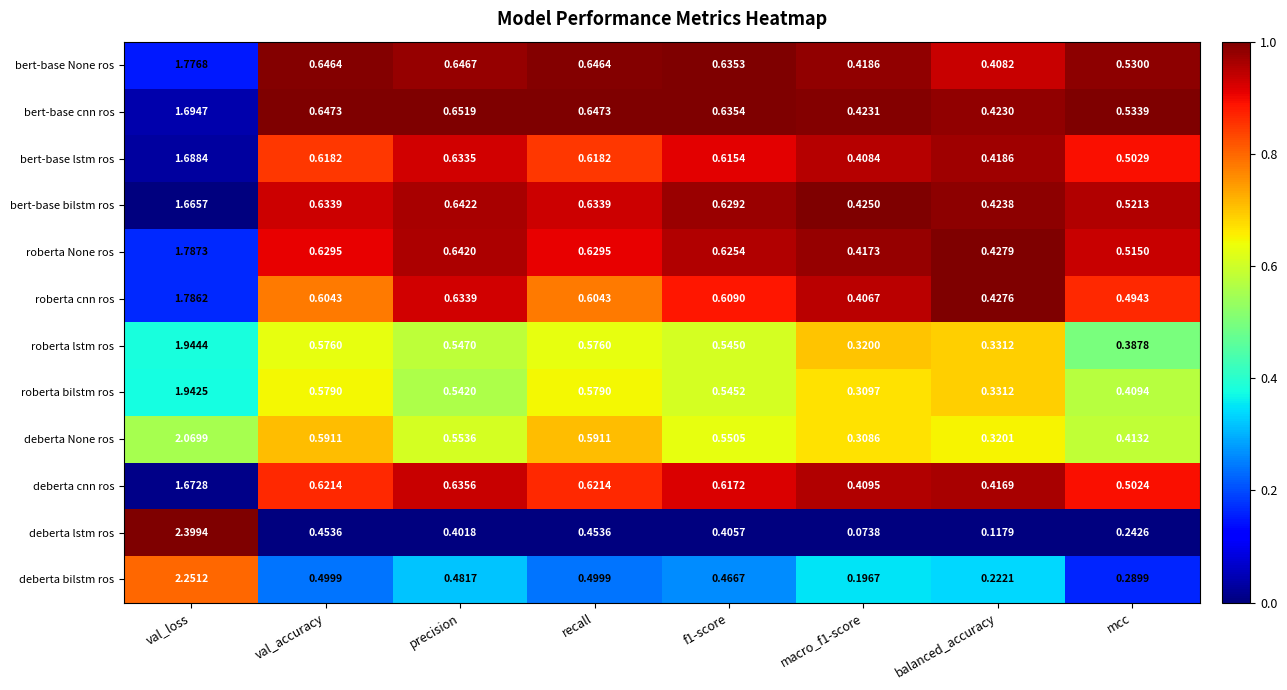

Where is roberta cnn ros nearest to the value 1?

precision